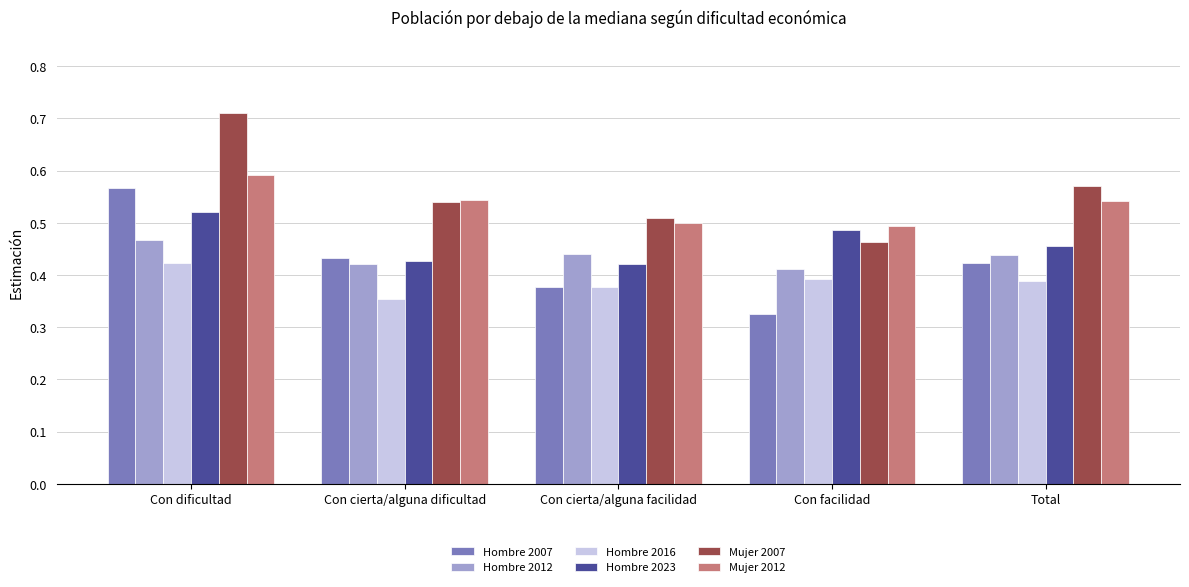

List the series in order of their peak value, lowest first.

Hombre 2016, Hombre 2012, Hombre 2023, Hombre 2007, Mujer 2012, Mujer 2007